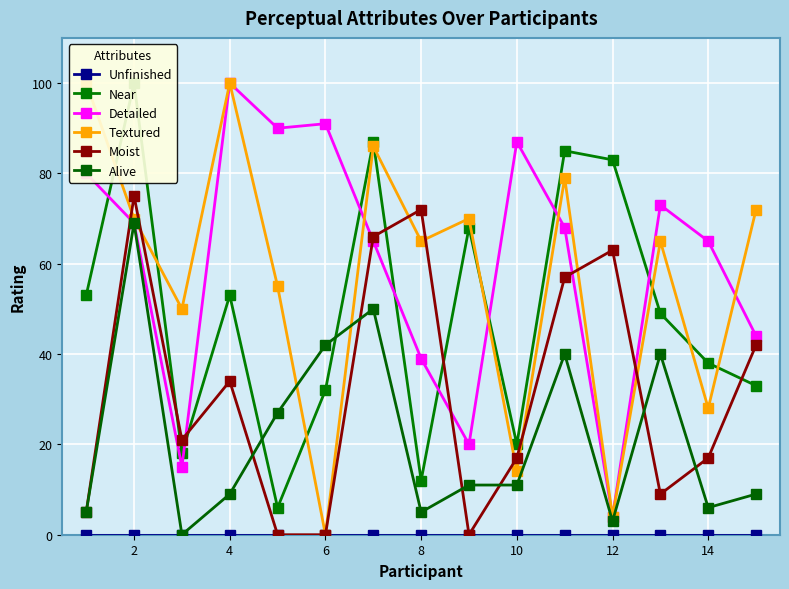

What is the value of the Near point at the 8th from the left?

12